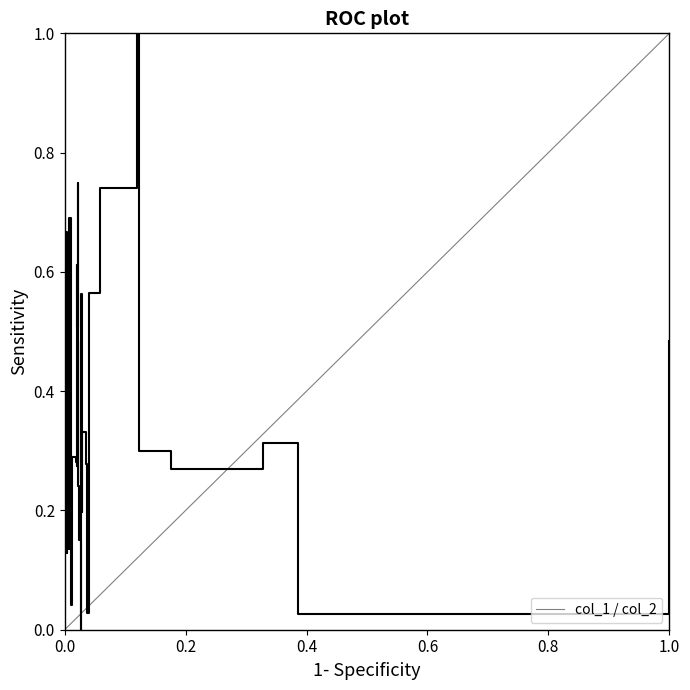

How many positive values are there?

39